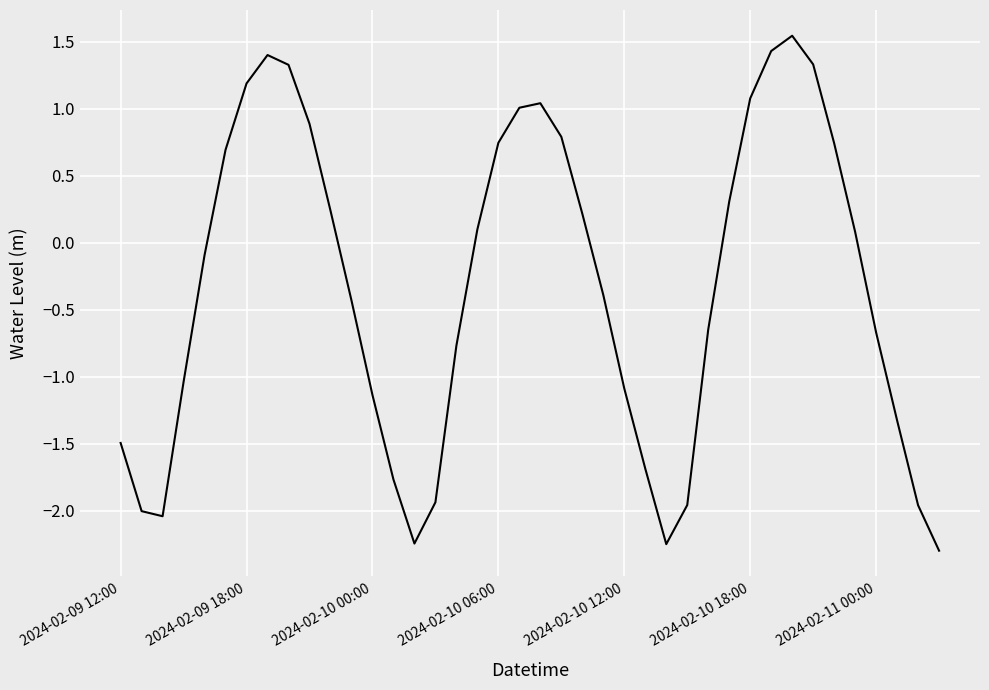

How many lines are shown in the chart?

1